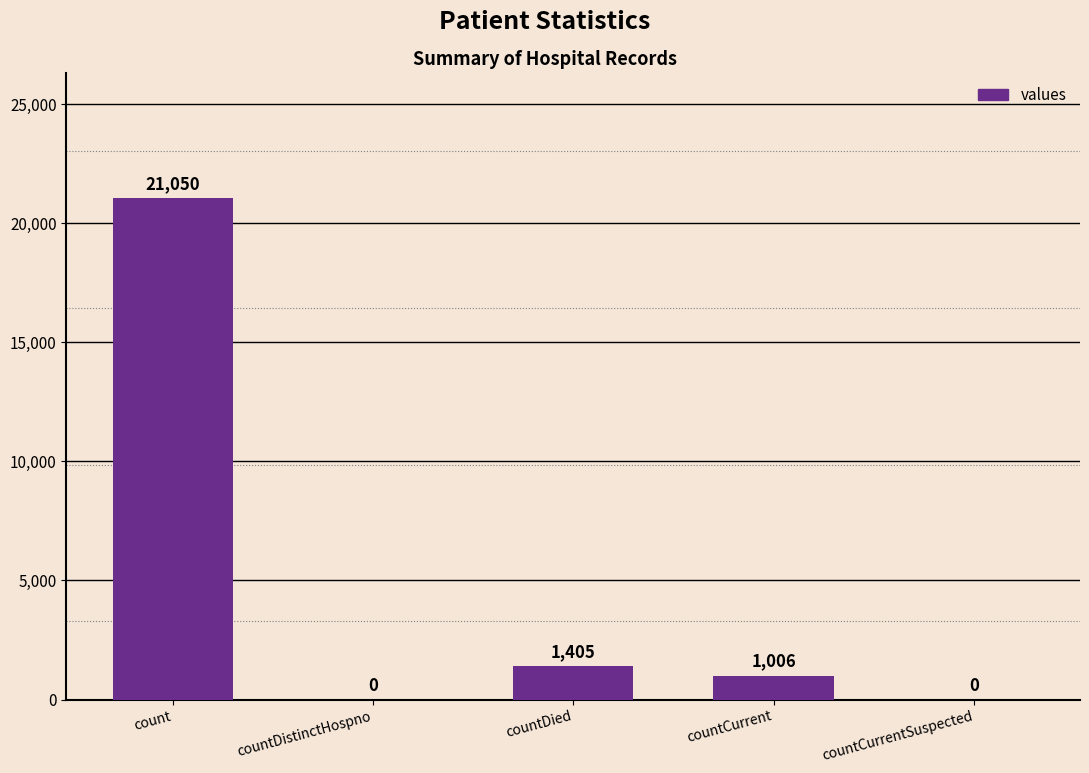

Between countCurrent and countDied, which is larger?

countDied